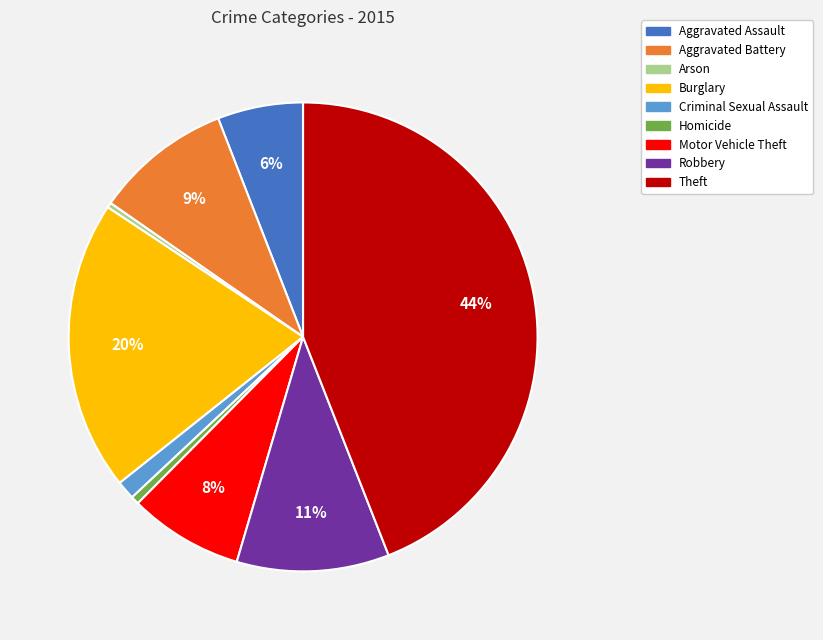

To the nearest percent, what portion does Burglary represent?

20%